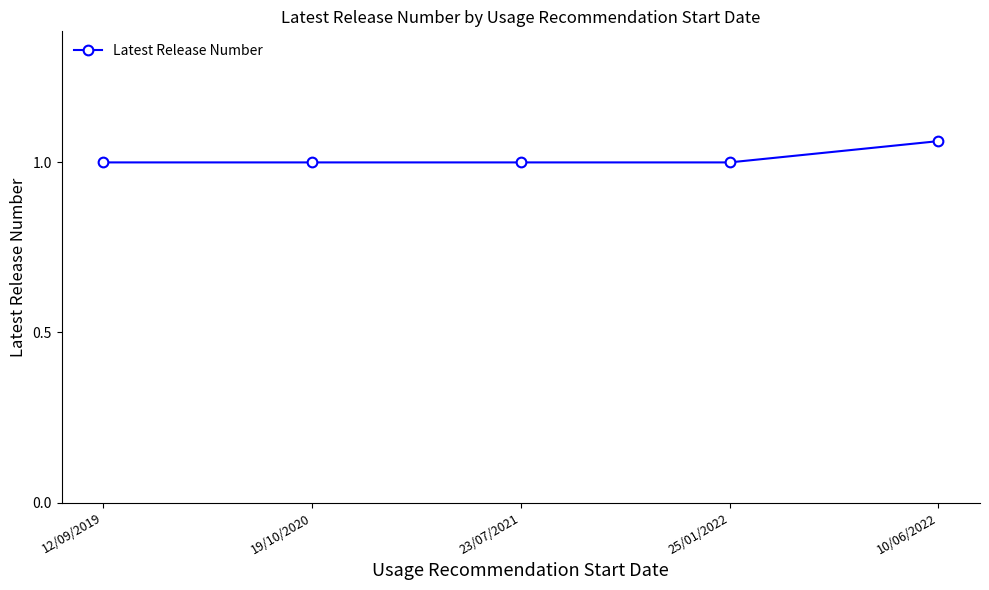

At which category does the chart reach its peak across all series?

10/06/2022